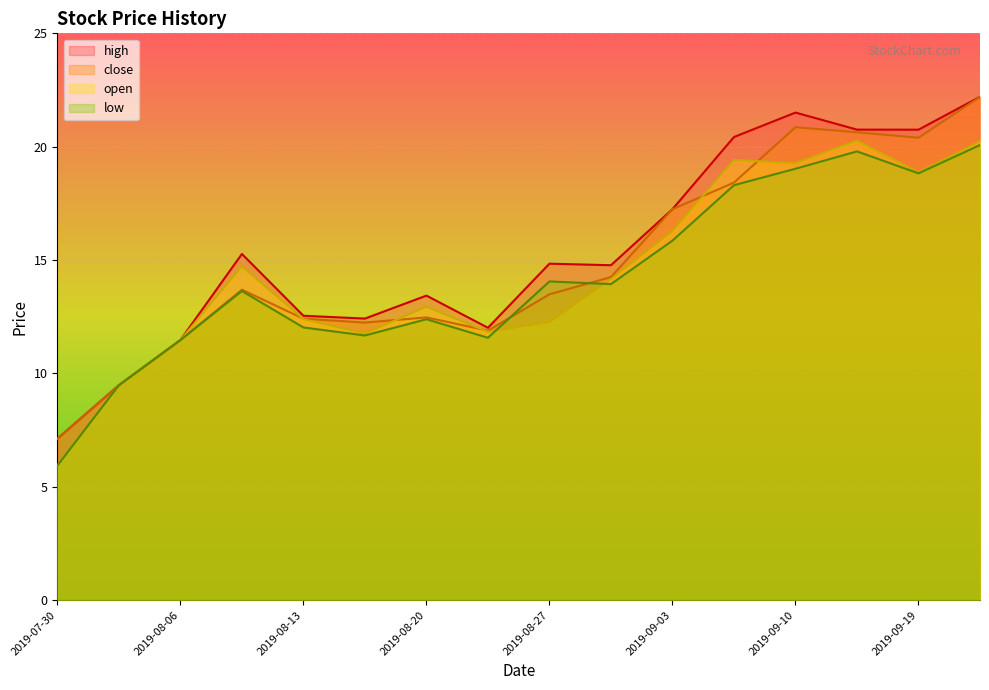

Is it true that open equals 18.0 at 2019-08-06?

False